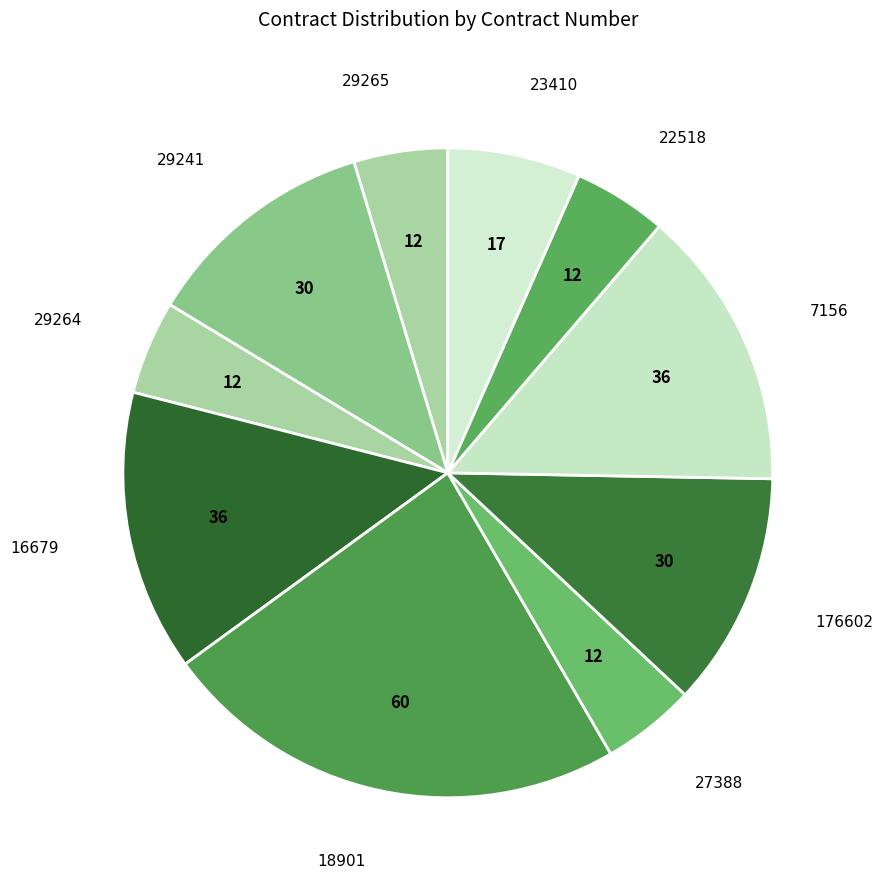

Is there a majority slice in this chart?

No